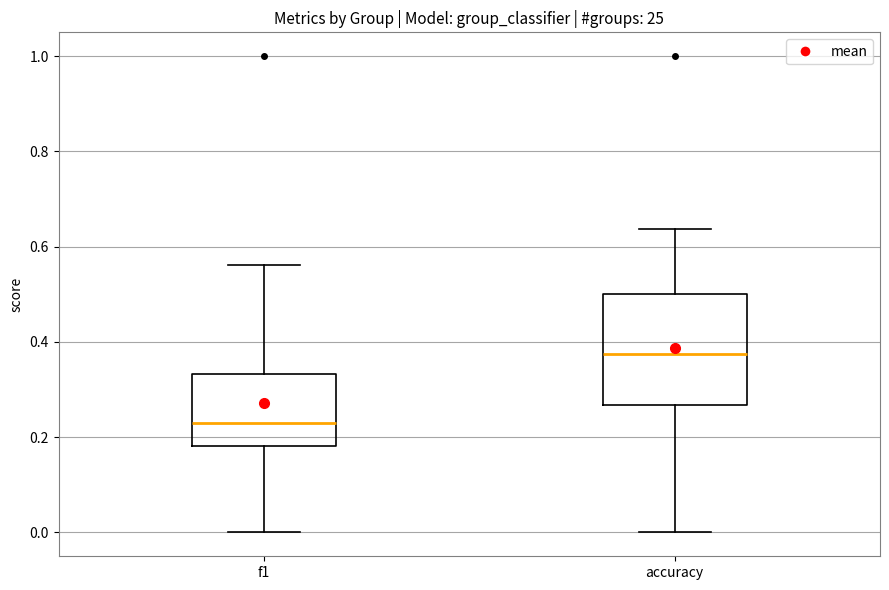

Which box has the lowest median line?

f1